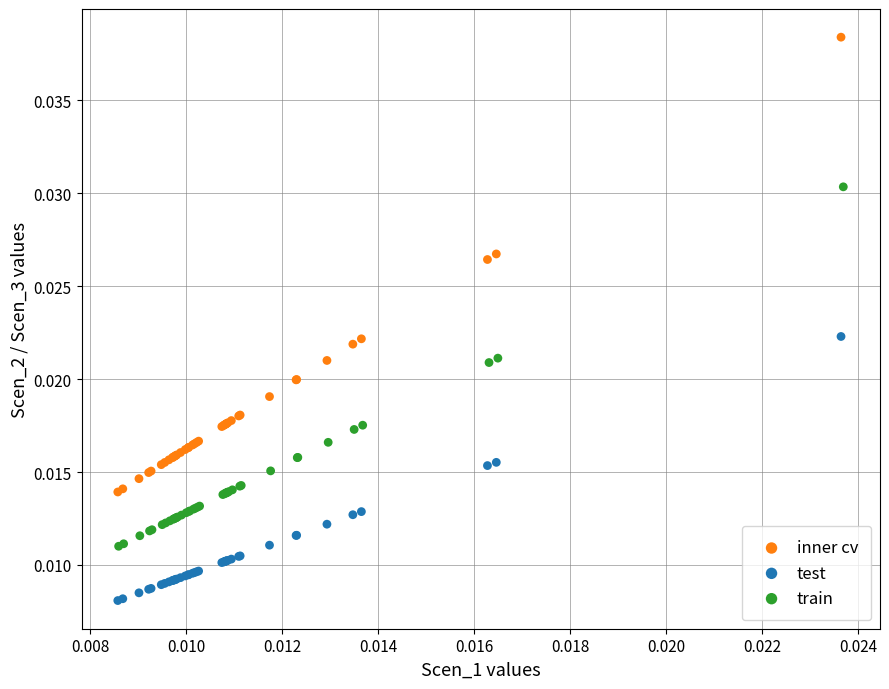

Which series contains the highest Y value?

inner cv